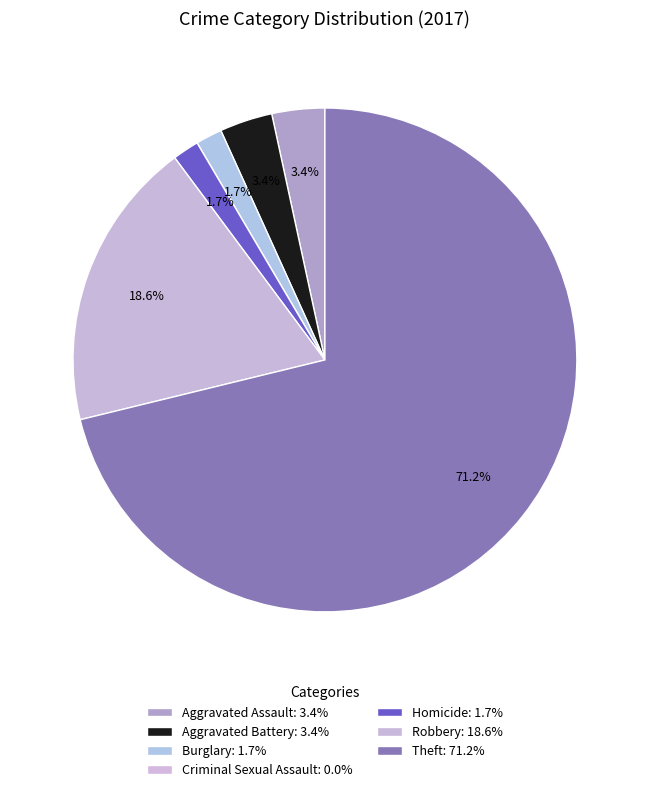

To the nearest percent, what is the average slice percentage?

14%